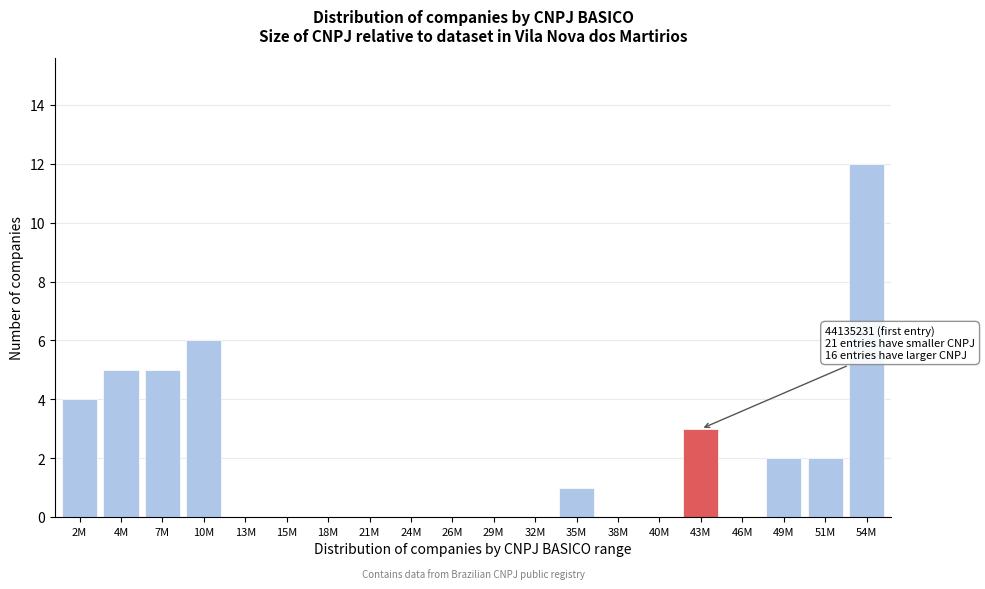

Reading left to right, what are all the values shown in this chart?

2M=4	4M=5	7M=5	10M=6	13M=0	15M=0	18M=0	21M=0	24M=0	26M=0	29M=0	32M=0	35M=1	38M=0	40M=0	43M=3	46M=0	49M=2	51M=2	54M=12